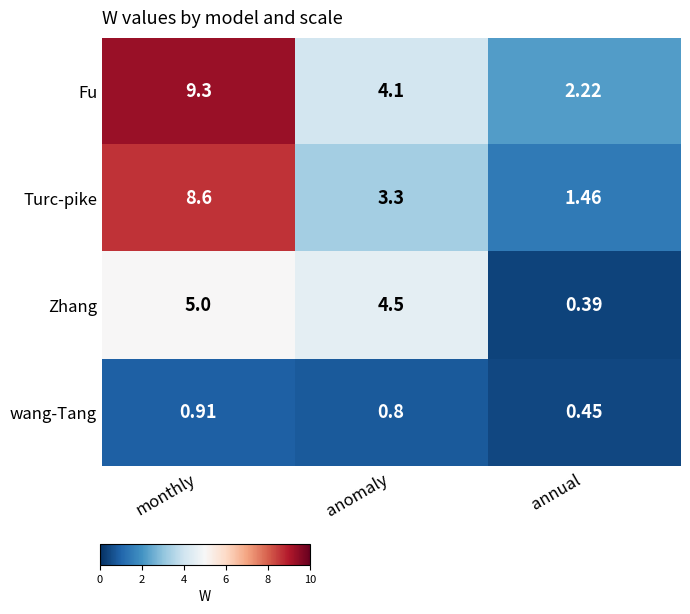

What is the difference between the highest and lowest values at anomaly?

3.7